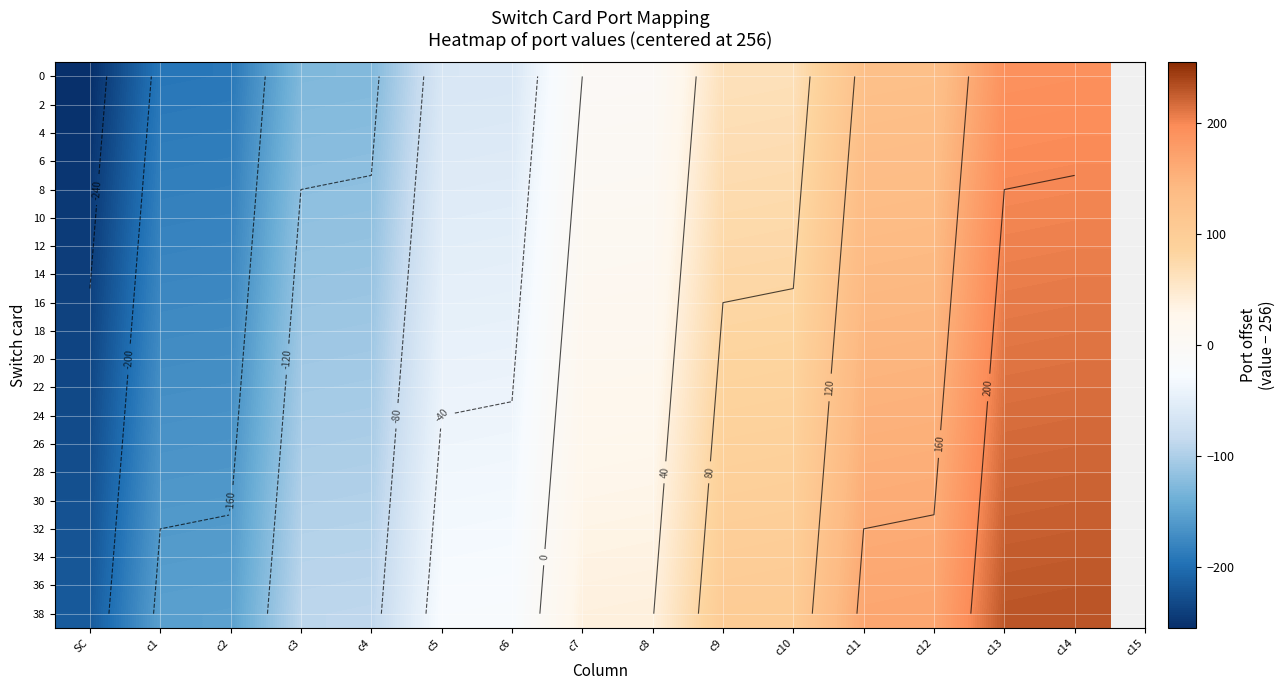

What is the spread (max minus min) of values at c9?

38